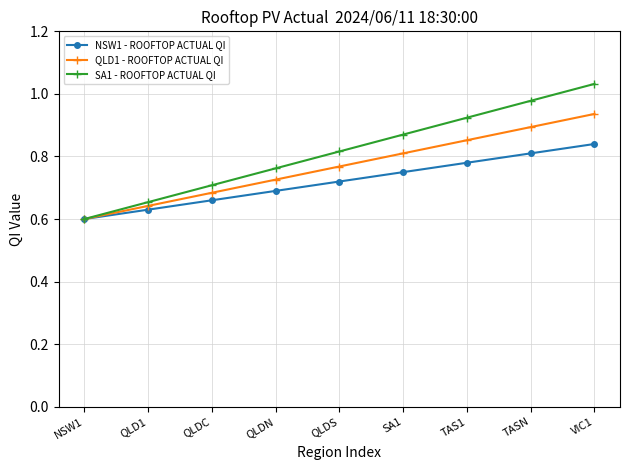

The value of QLD1 - ROOFTOP ACTUAL QI at TAS1 is 0.9. True or false?

True